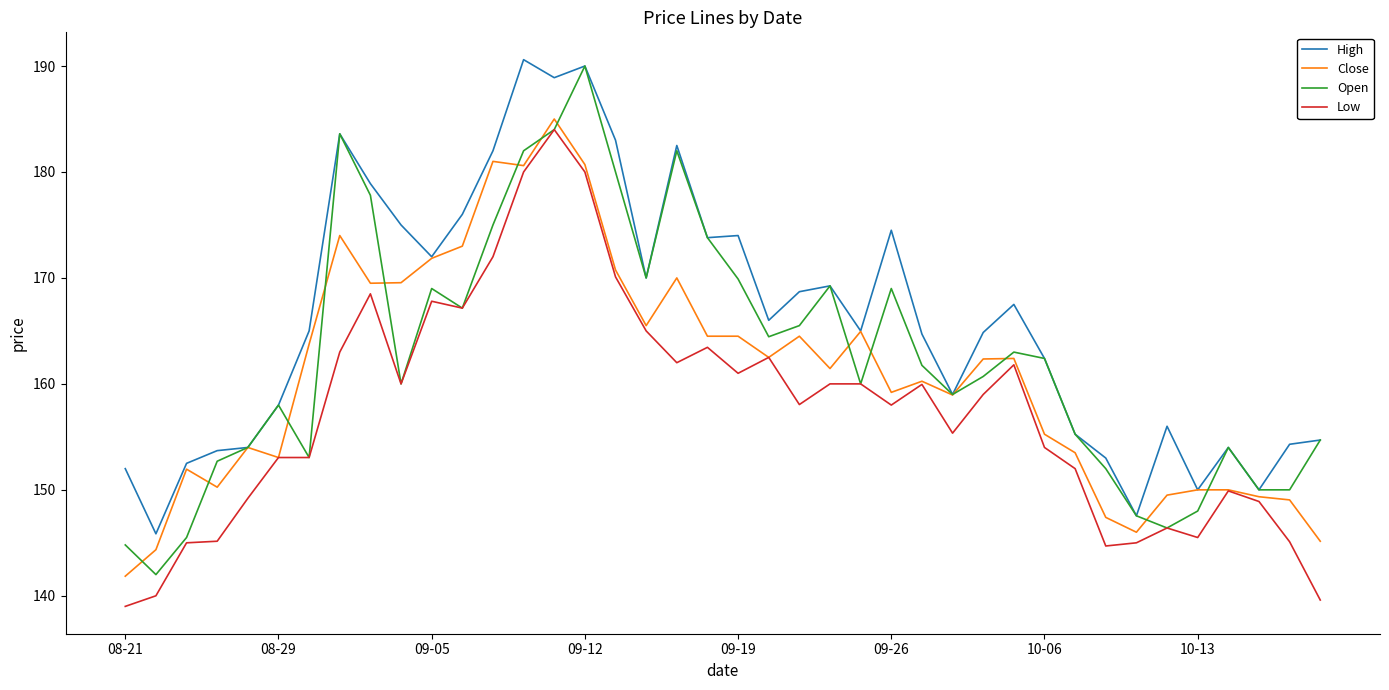

Count the number of data series in this chart.

4